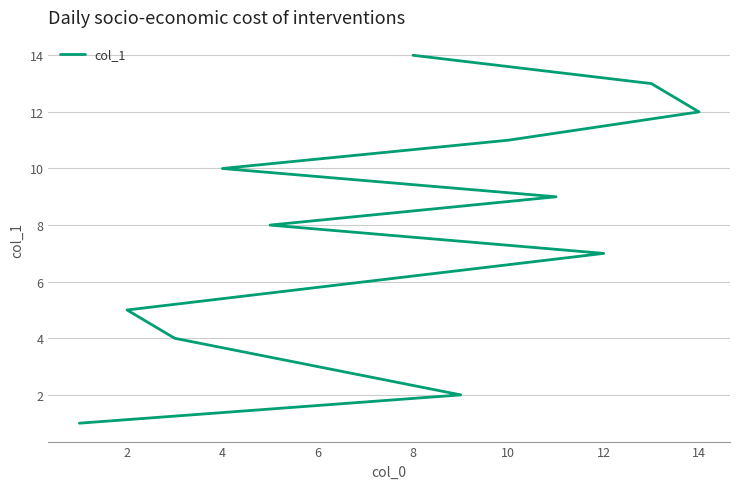

How many data points are less than 8?

7